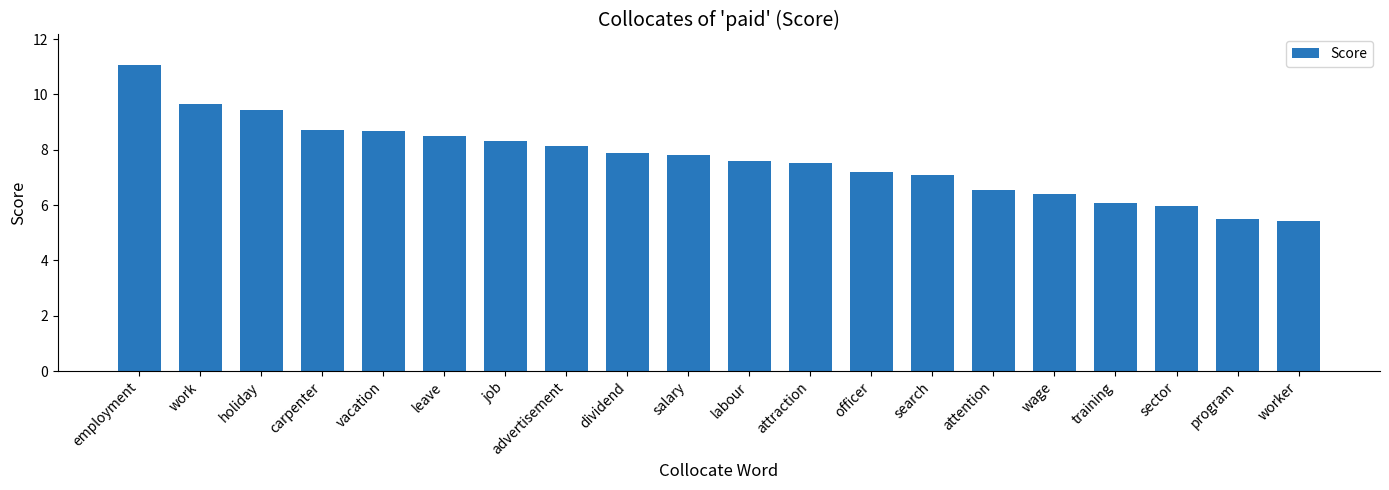

True or false: the data shows 2.8 at search.

False